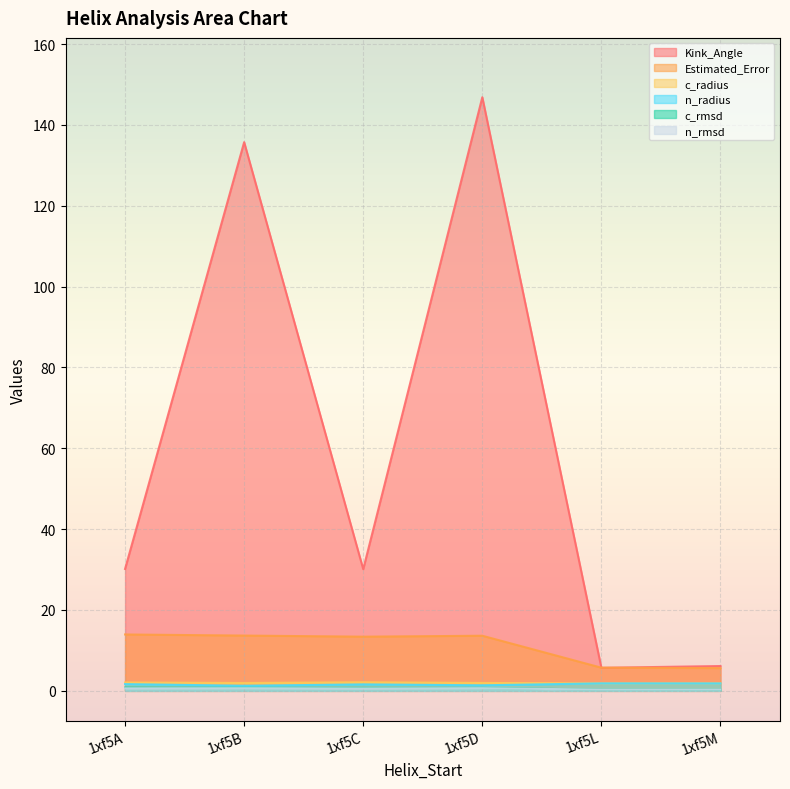

At which category does Estimated_Error reach its first local peak?

1xf5D